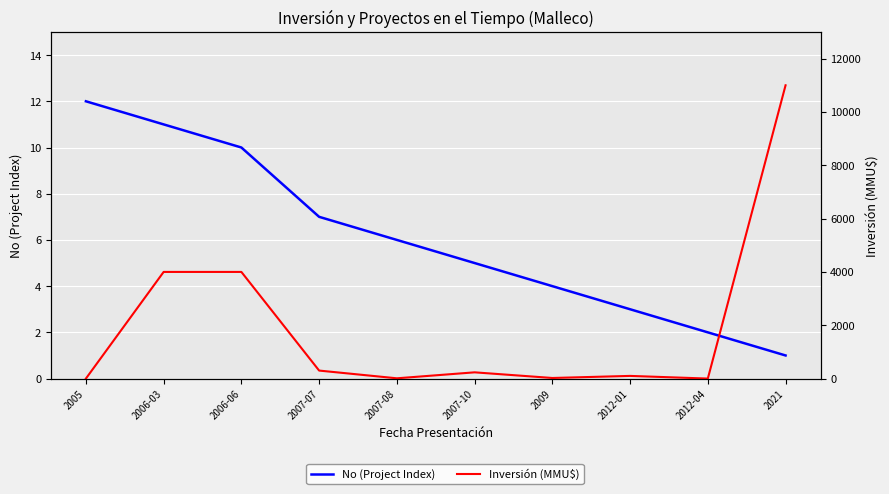

Read the No (Project Index) value at 2012-01.

3